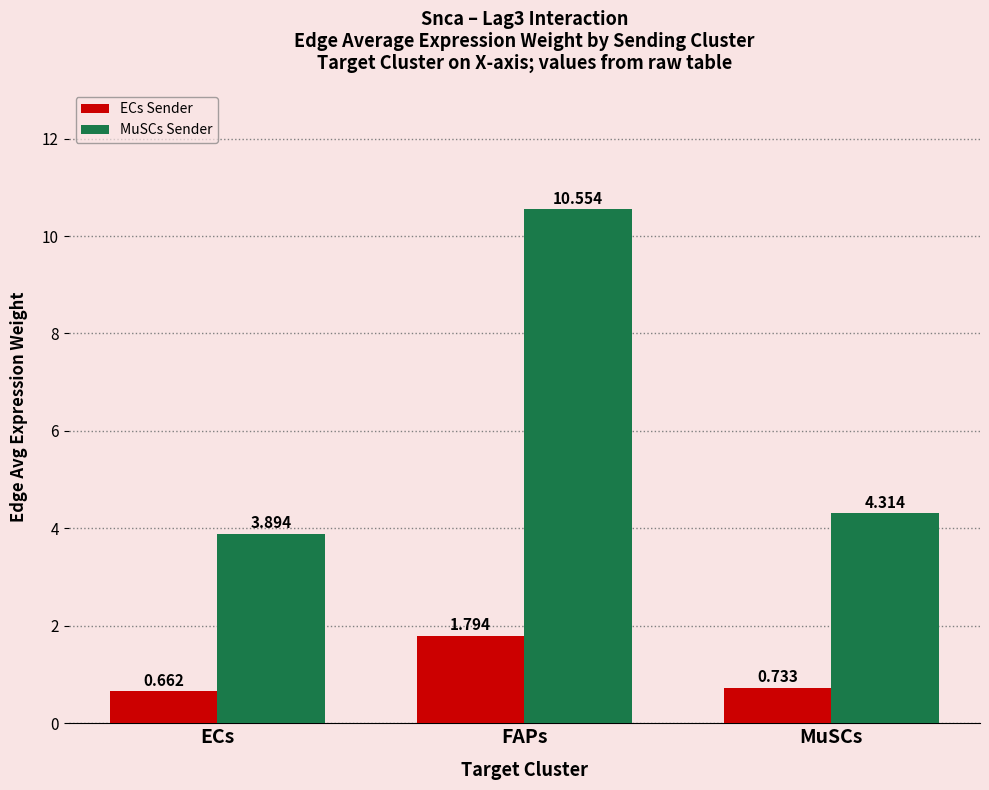

Which label corresponds to the smallest value in the chart?

ECs